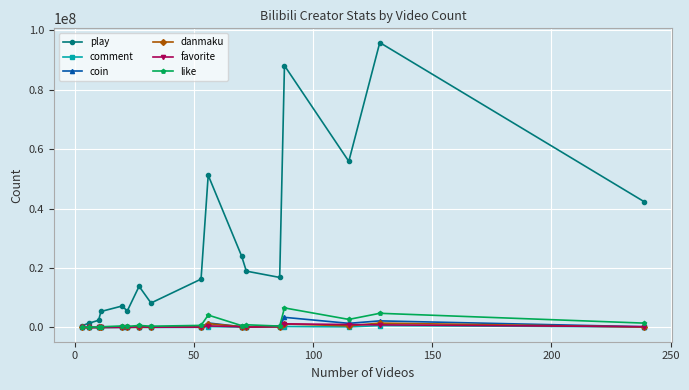

Which series has the largest total across all categories?

play